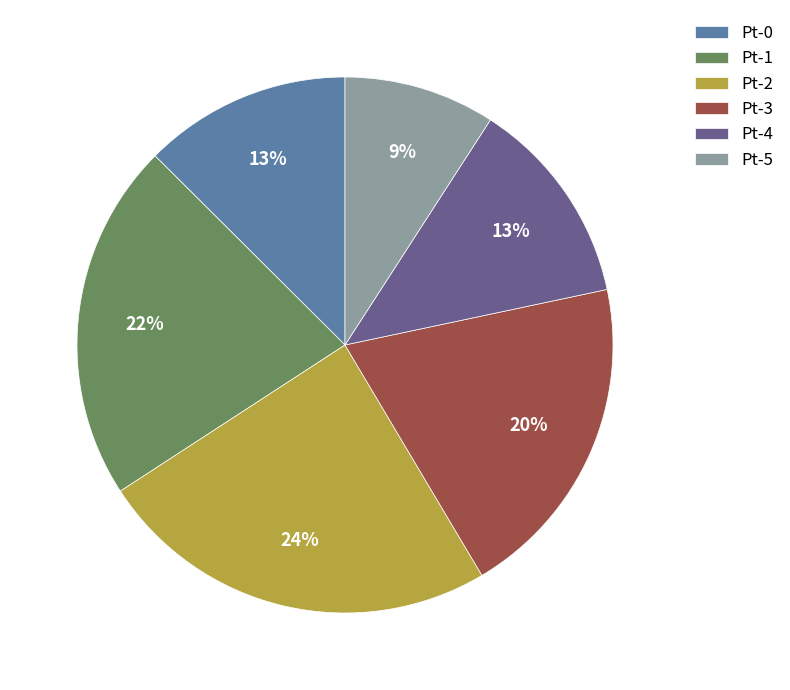

Does any single category account for the majority?

No